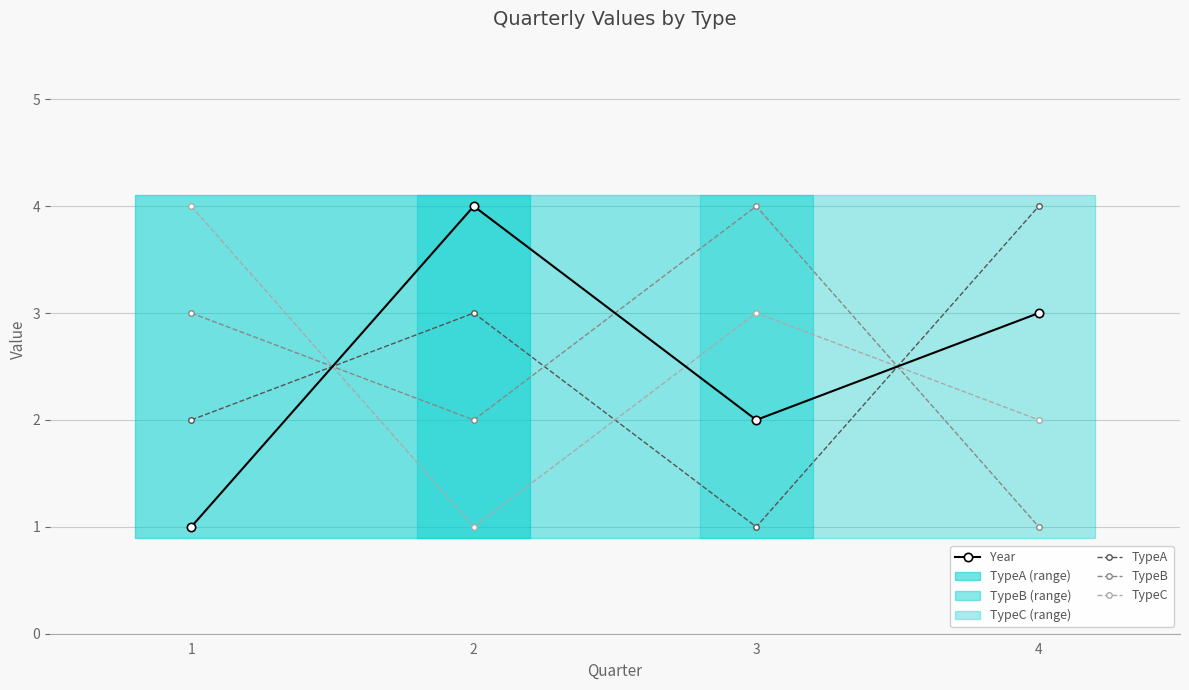

Where does the TypeC series first go above 3?

1